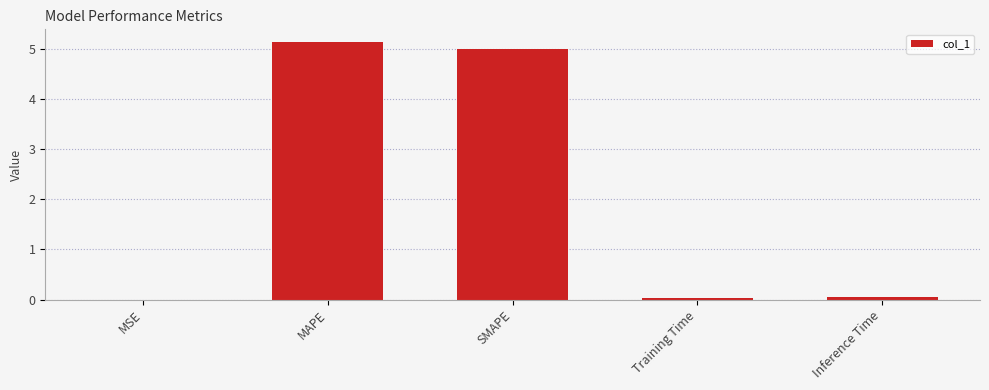

Which has a higher value, Training Time or MAPE?

MAPE